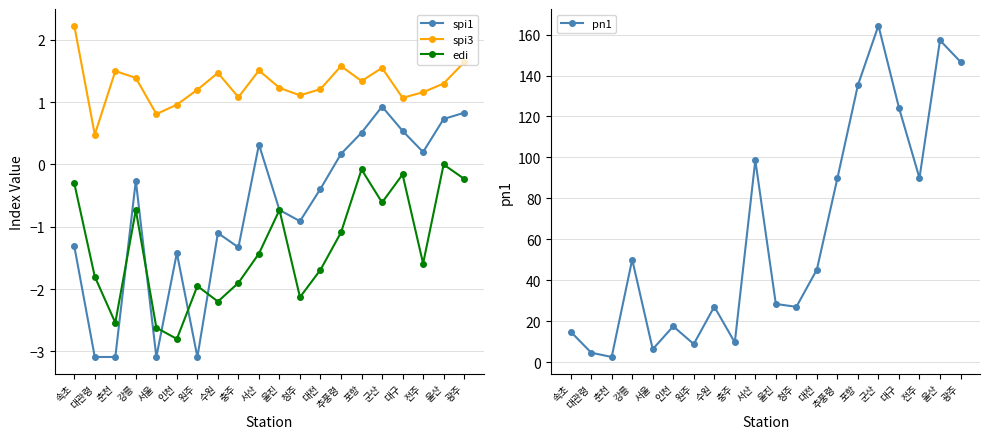

True or false: spi3 and spi1 intersect in this chart.

False